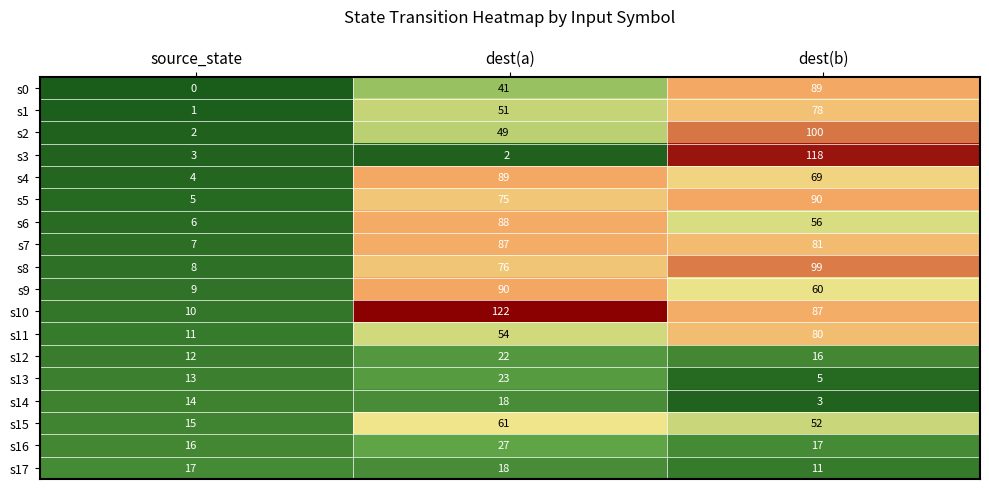

At which category is the sum across all series the highest?

dest(b)